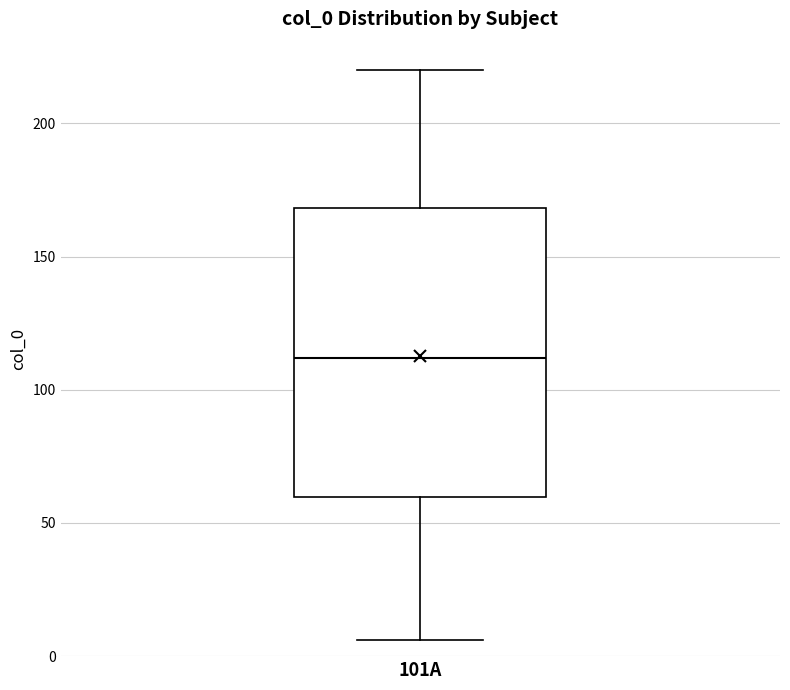

Where does the lower whisker of the box for 101A end on the y-axis? The values are not printed on the chart, so give them approximately, as read against the axis.

5